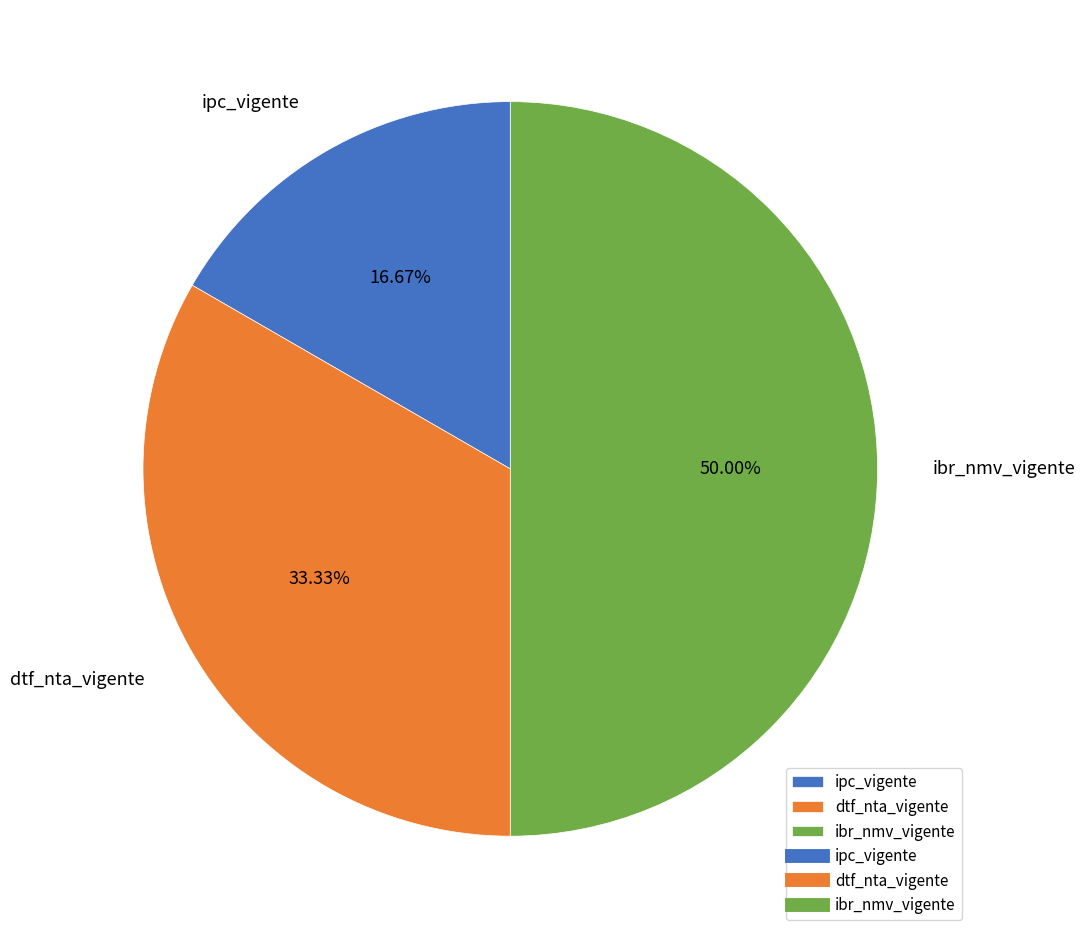

What is the ratio of the value at dtf_nta_vigente to the value at ipc_vigente?

2.0